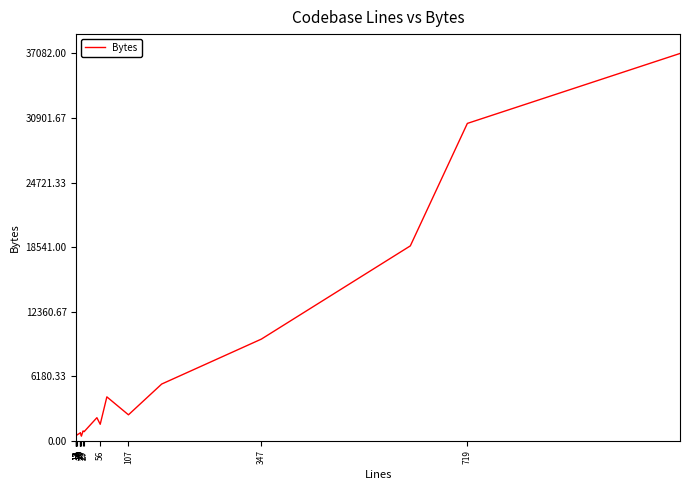

What is the difference between the second highest and minimum values?

29957